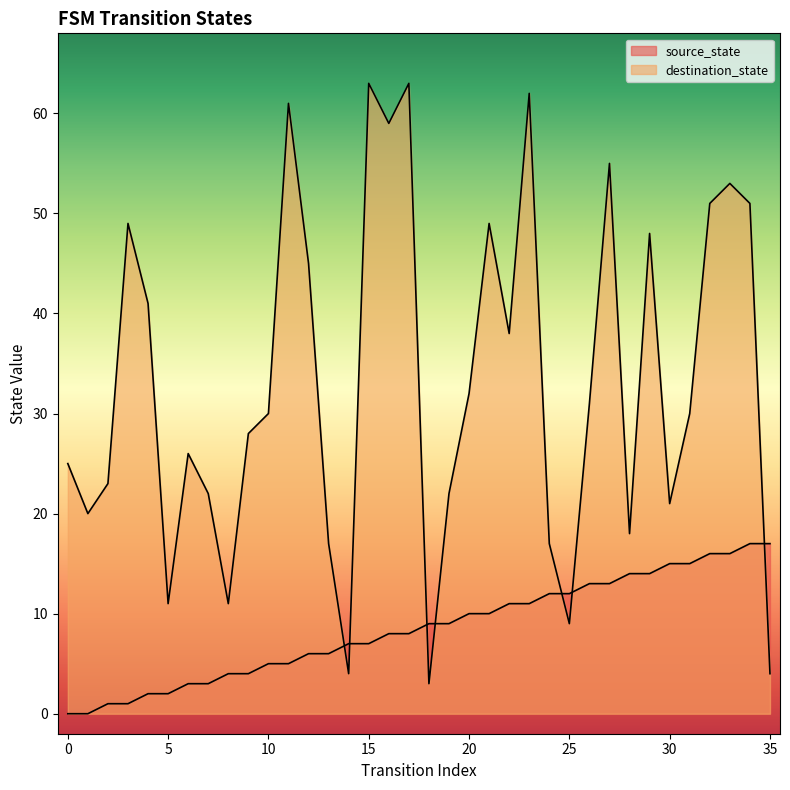

What is the sum of all source_state values?

306